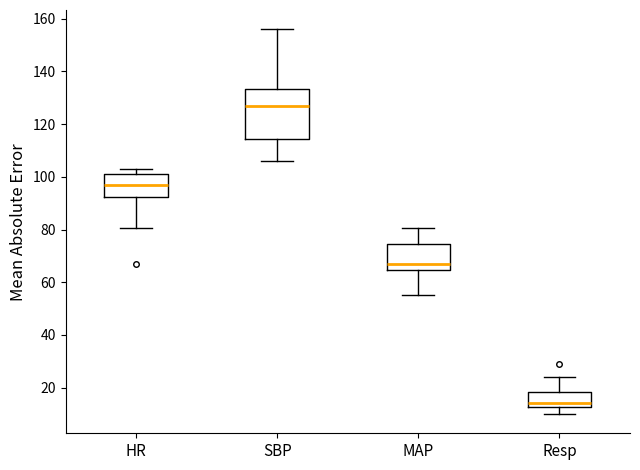

Where does the median line of the box for HR sit on the y-axis? The values are not printed on the chart, so give them approximately, as read against the axis.

98